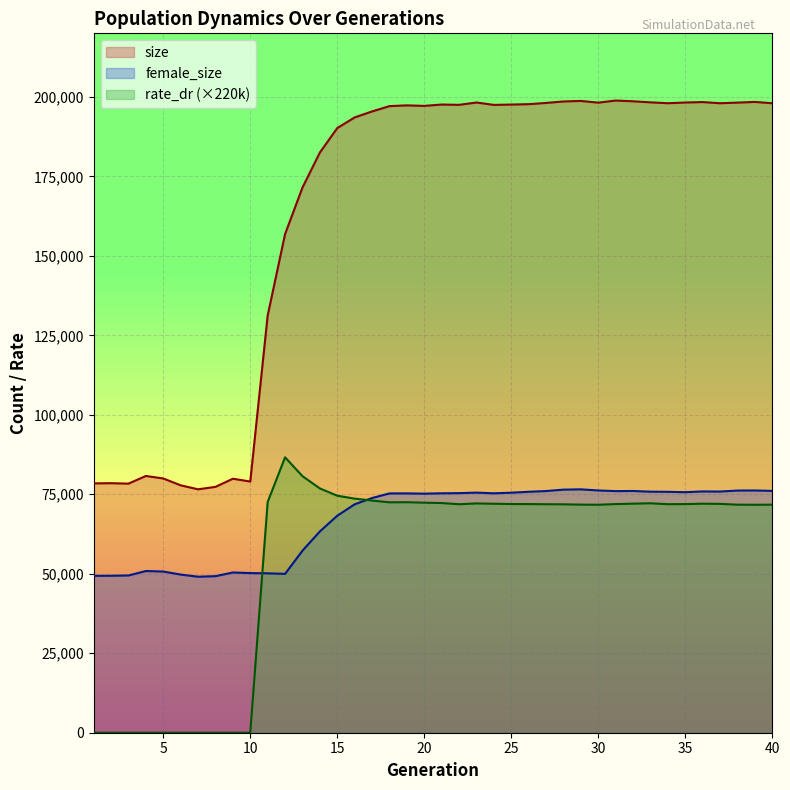

List the series in order of their peak value, highest first.

size, rate_dr (×220k), female_size